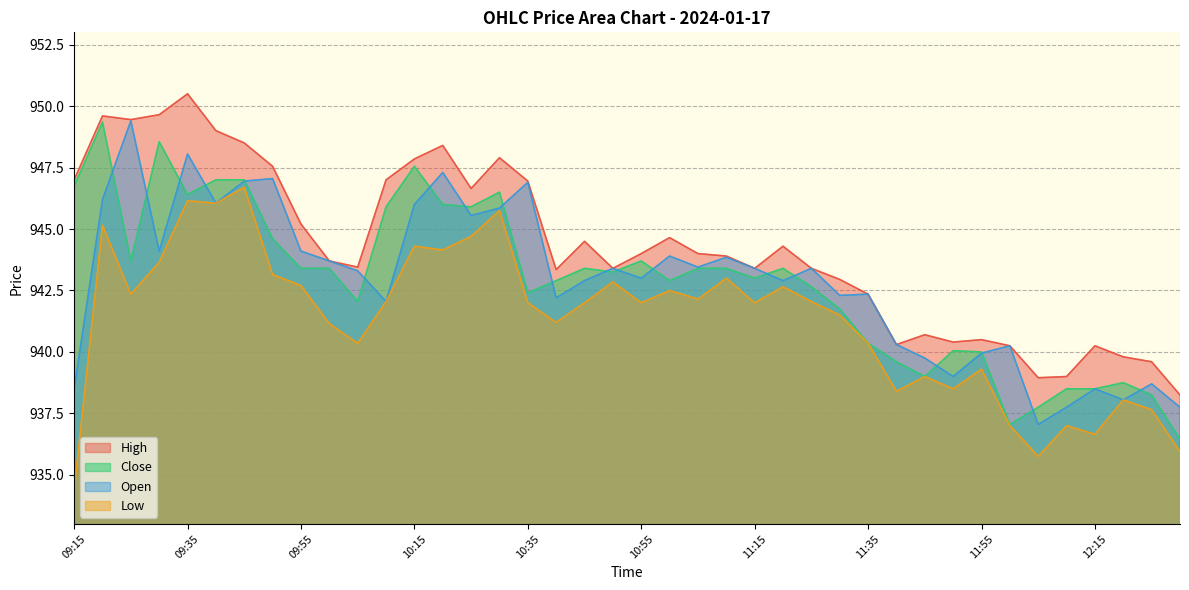

How many data points does each series have?

40